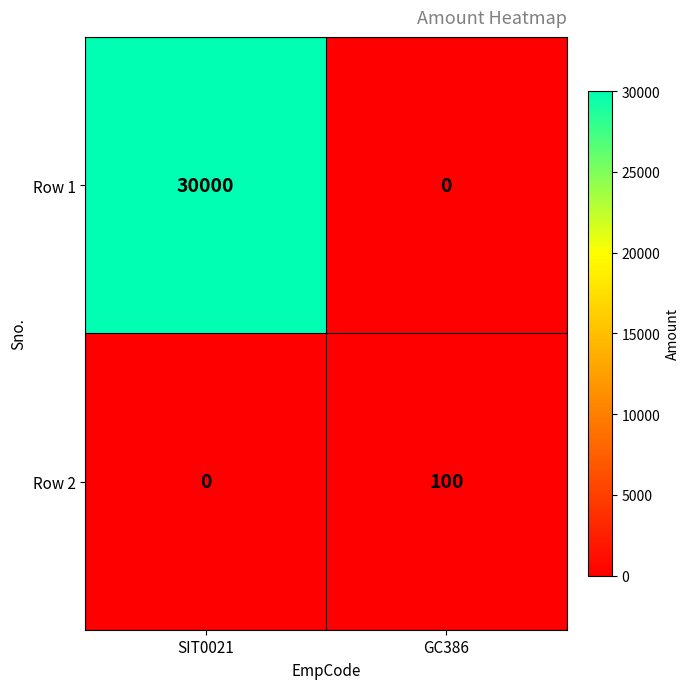

Is the value of Row 2 at GC386 greater than the value of Row 1 at GC386?

Yes